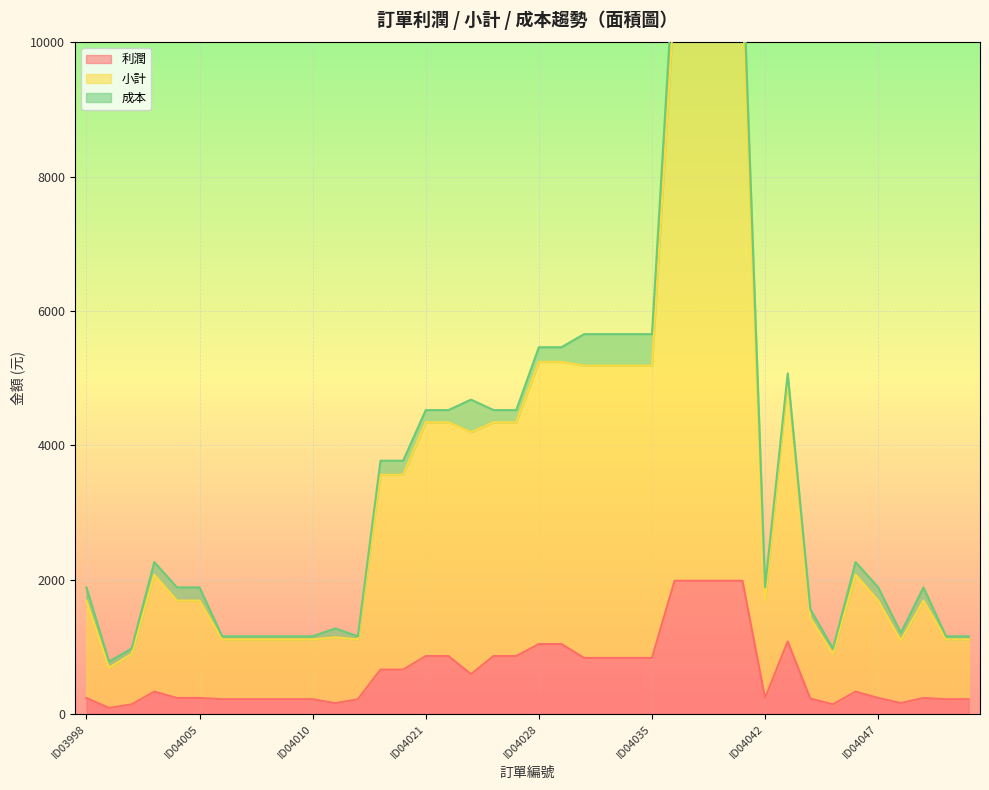

What is the sum of all 利潤 values?

24610.2